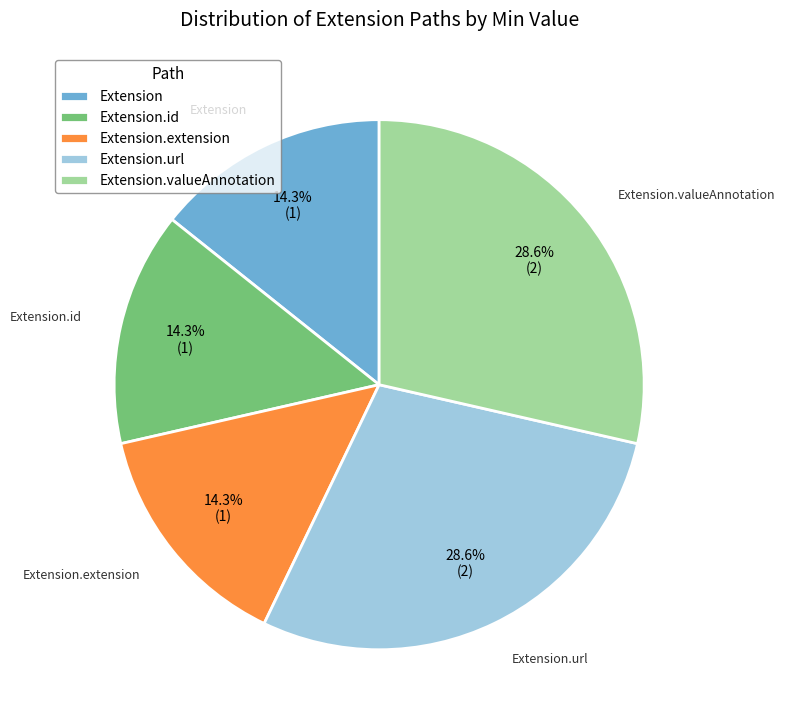

Is it true that Extension.extension is 1% of the pie?

False